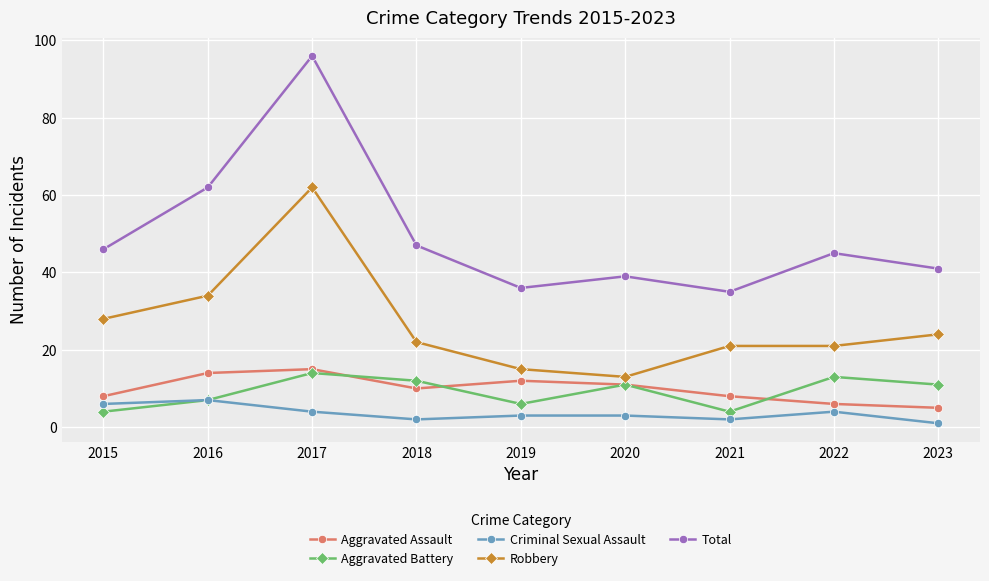

What value does the Aggravated Battery series have at 2020, to the nearest 5?

10